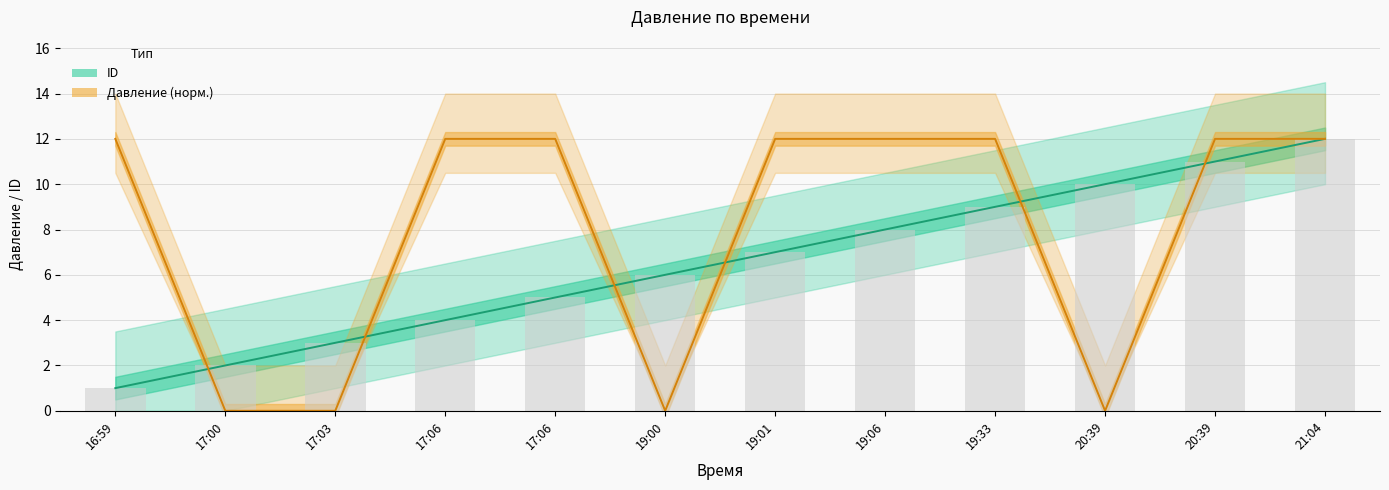

At which category is the sum across all series the highest?

21:04